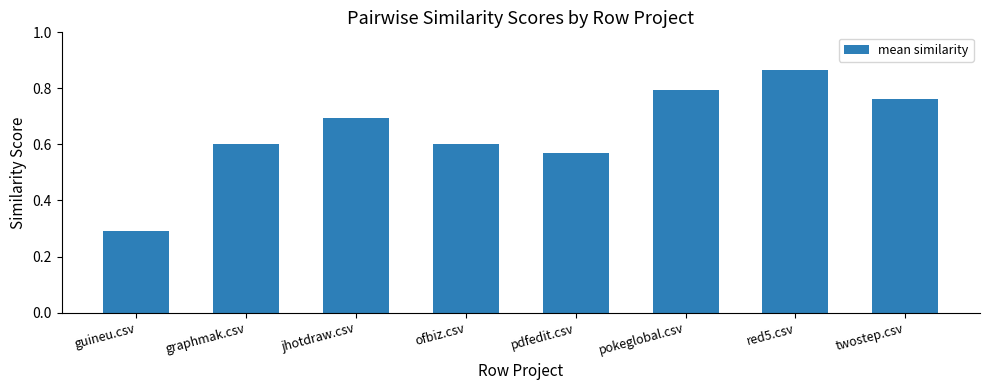

At which label is the value closest to 0?

guineu.csv